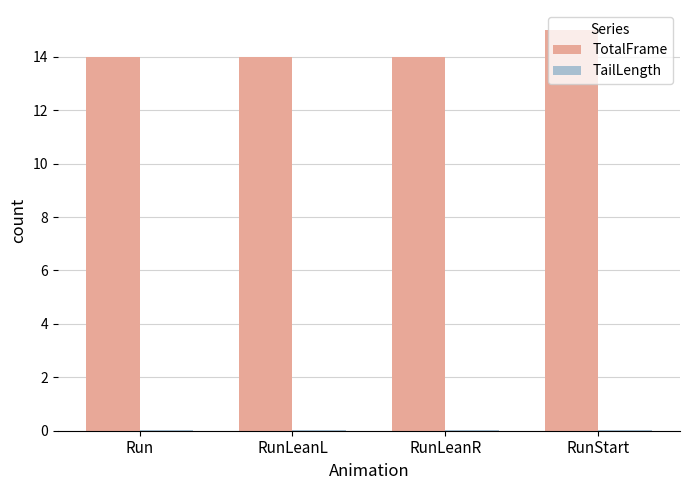

The value of TotalFrame at RunLeanR is 14.0. True or false?

True